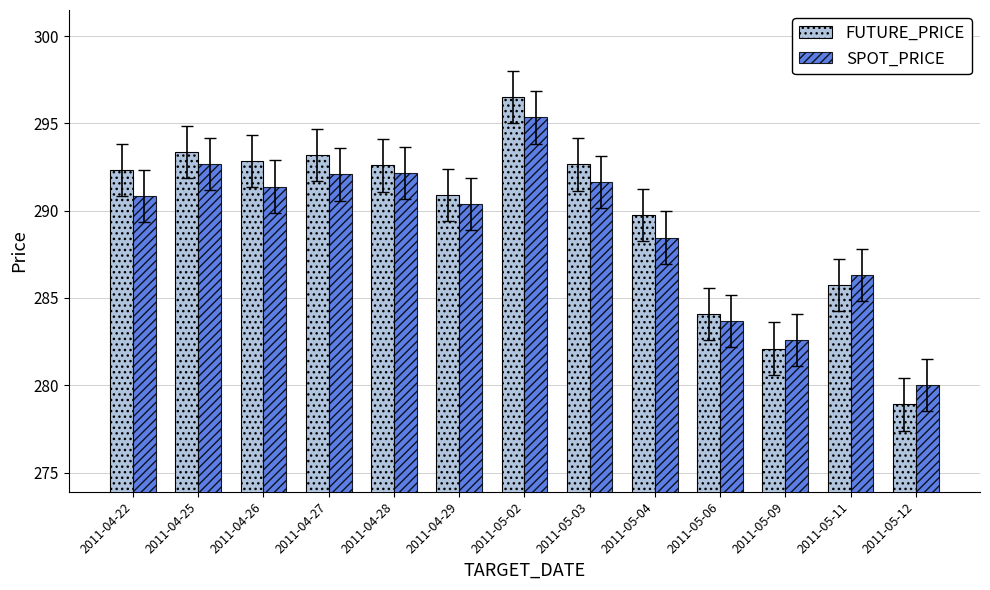

What is the label of the 5th bar from the left?

2011-04-28